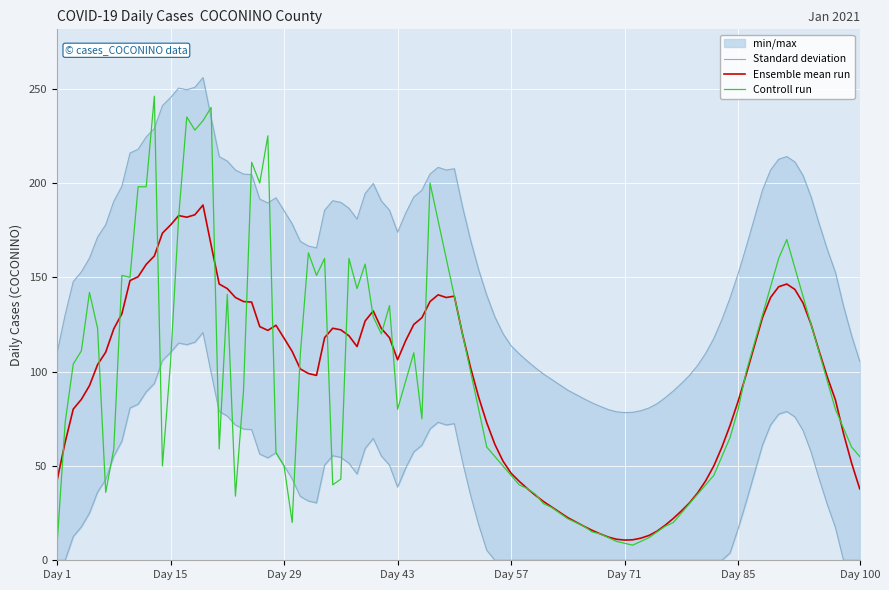

What is the greatest value displayed?

240